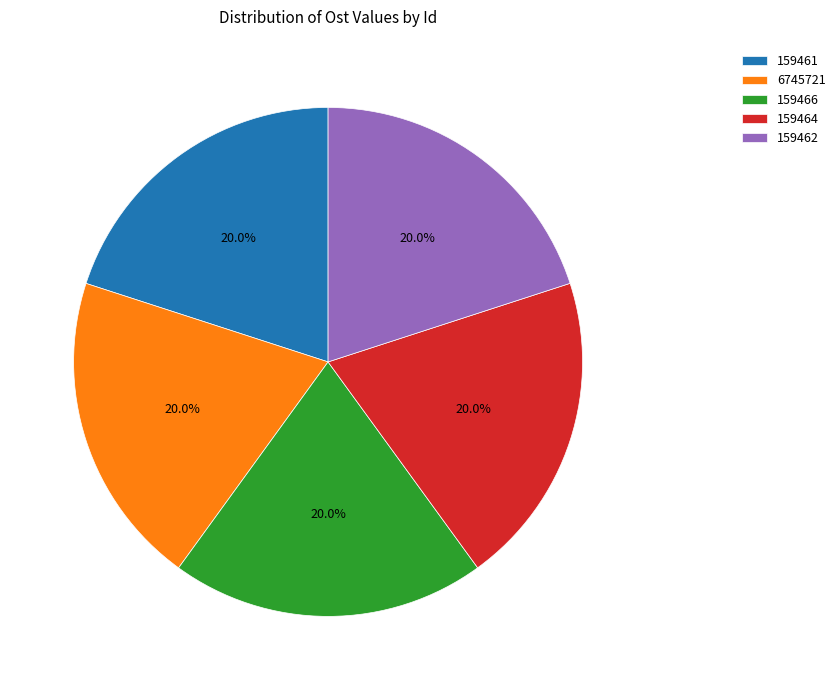

To the nearest percent, what is the average slice percentage?

20%